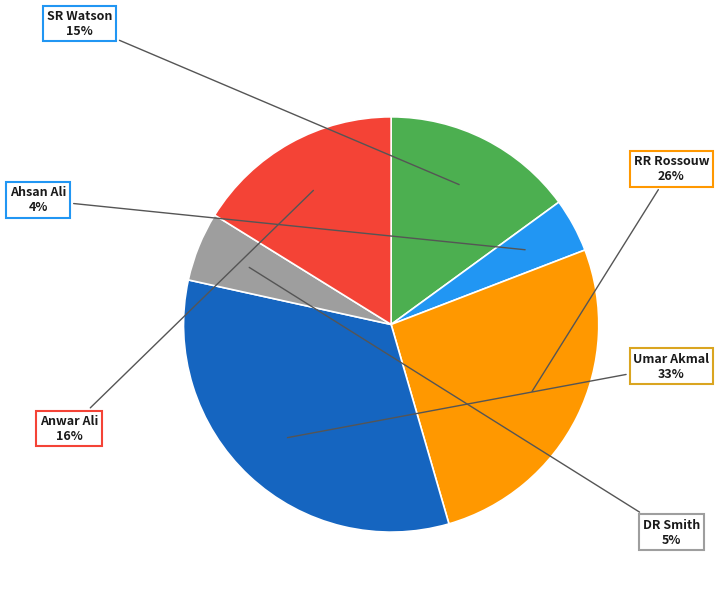

Is there any slice that represents more than half of the pie?

No